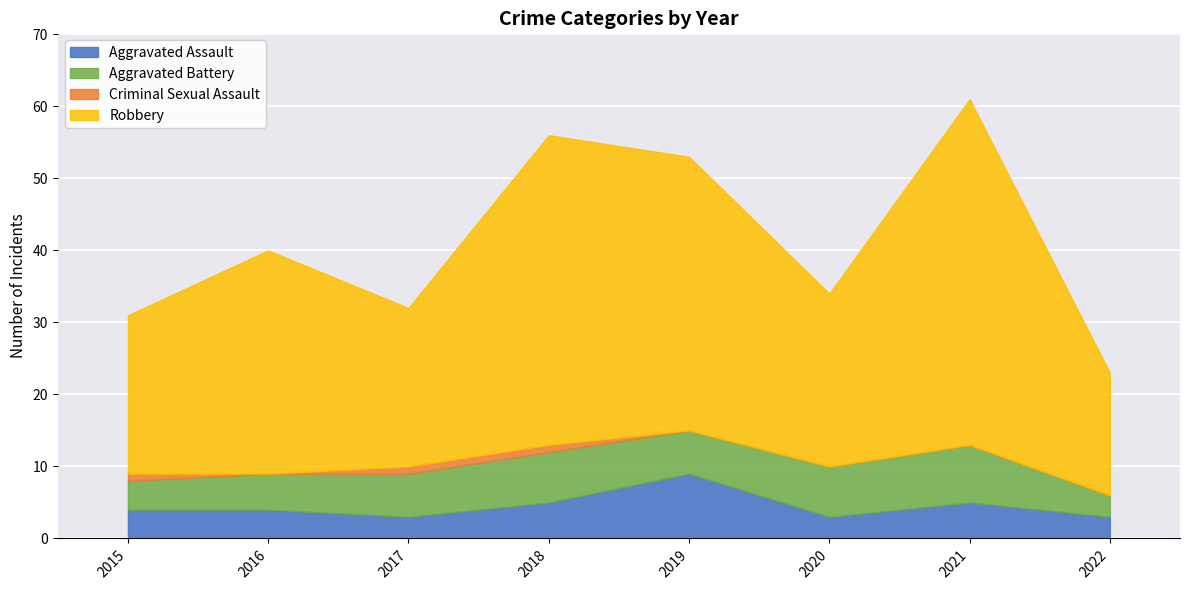

Is it true that Criminal Sexual Assault equals 0 at 2016?

False